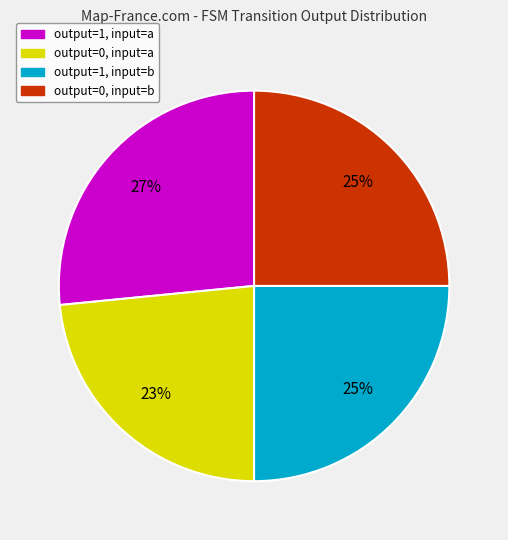

Count the number of slices in the pie.

4